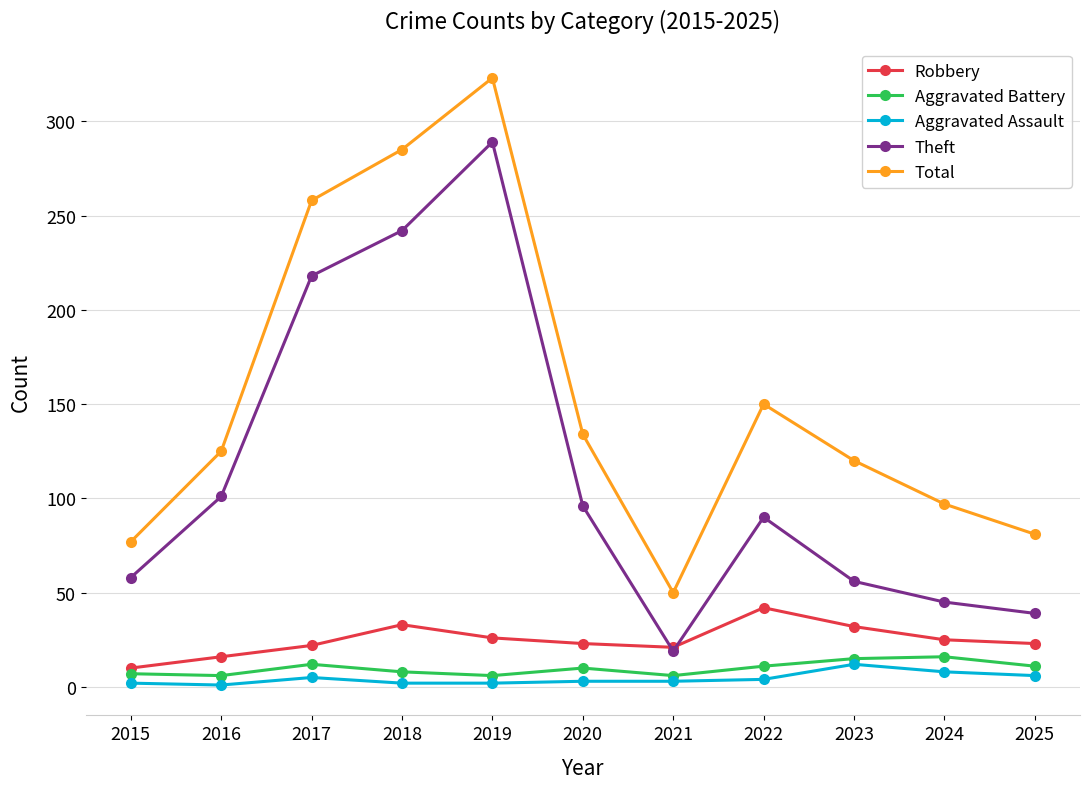

At which label does Theft first exceed 90?

2016